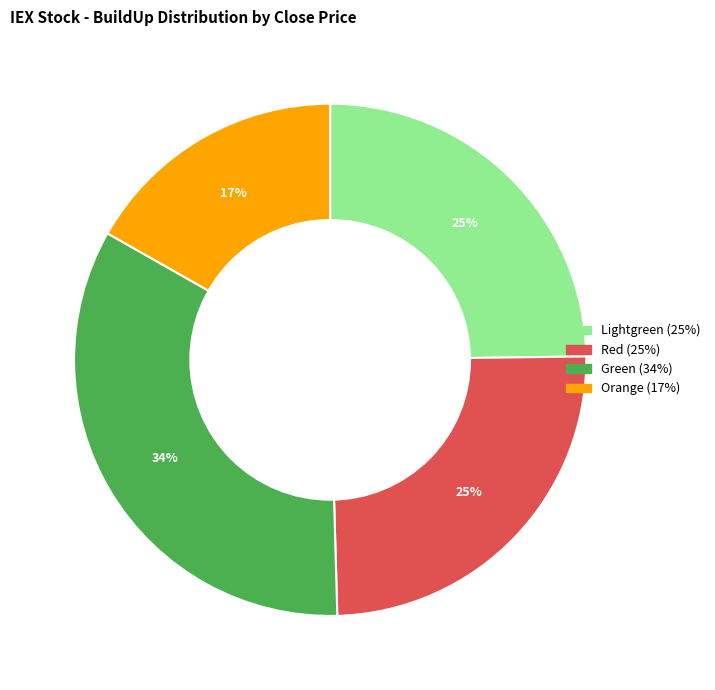

Is there a majority slice in this chart?

No